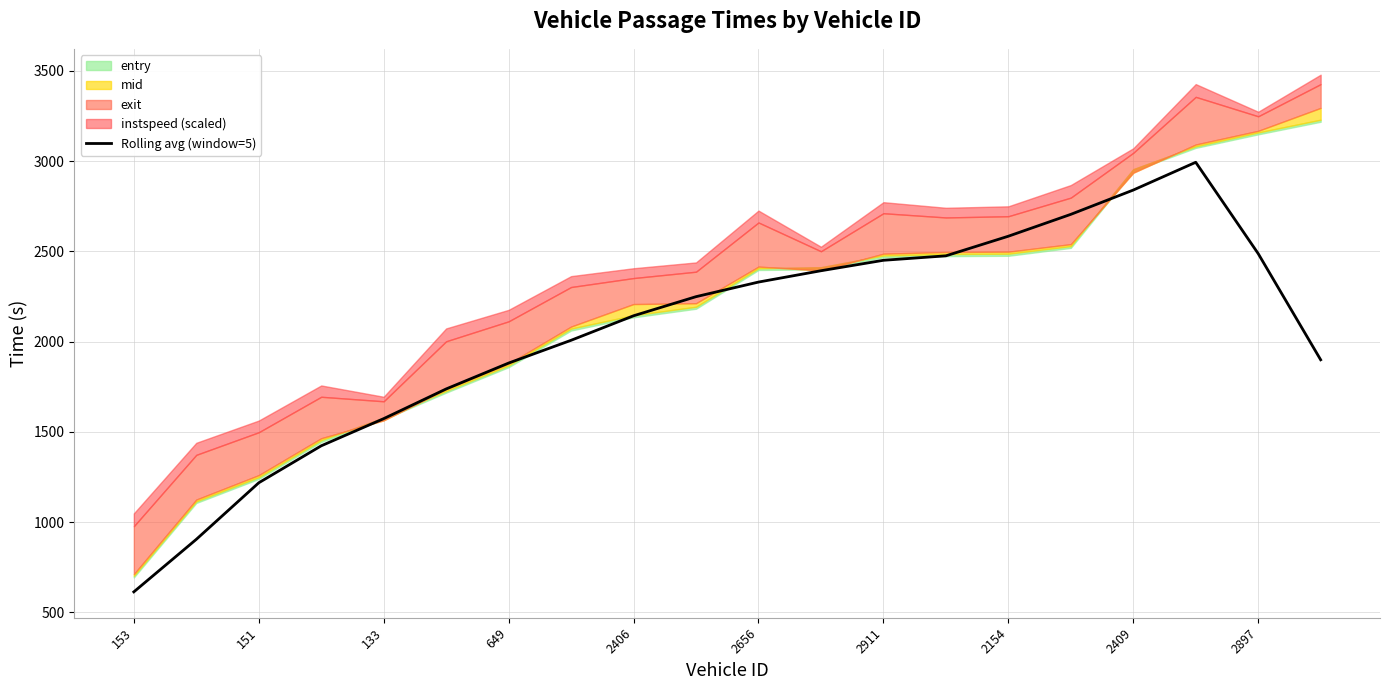

What is the minimum value for Rolling avg (window=5)?

613.8